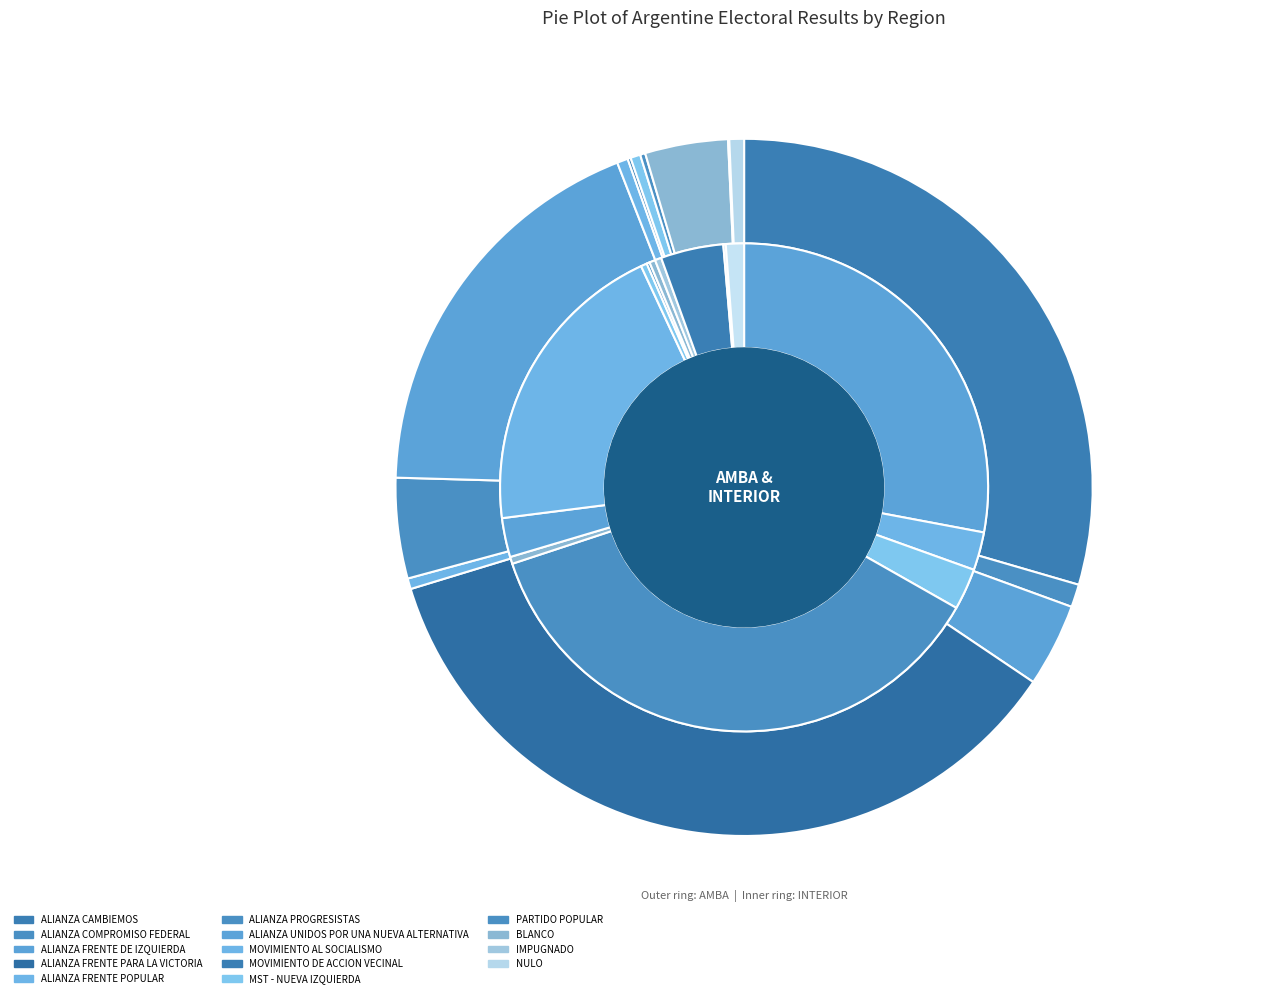

What percentage is NOT represented by ALIANZA FRENTE PARA LA VICTORIA?

64.1%